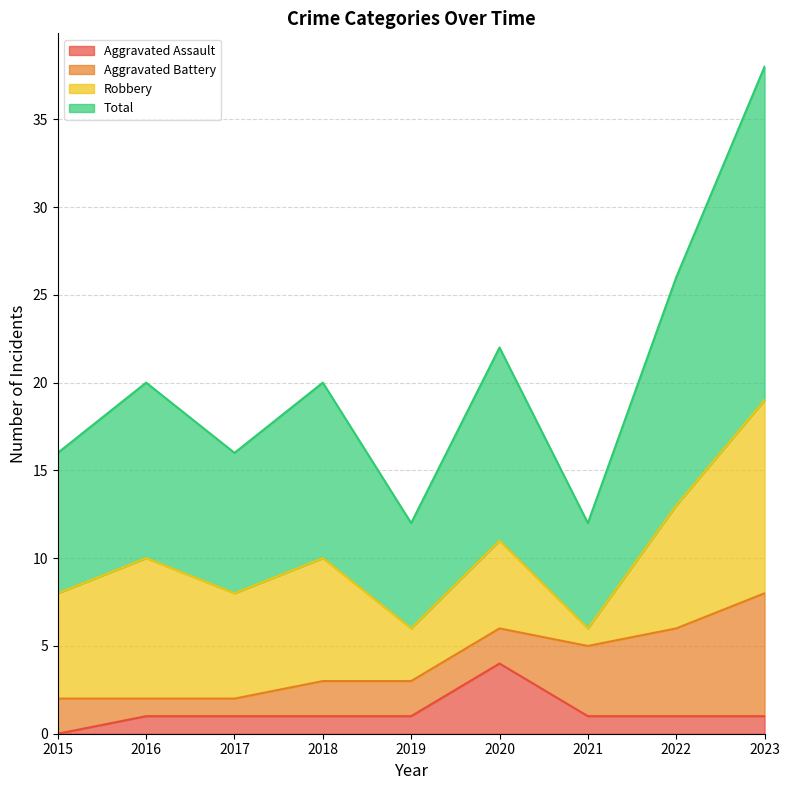

Which category has the highest value in the Total series?

2023